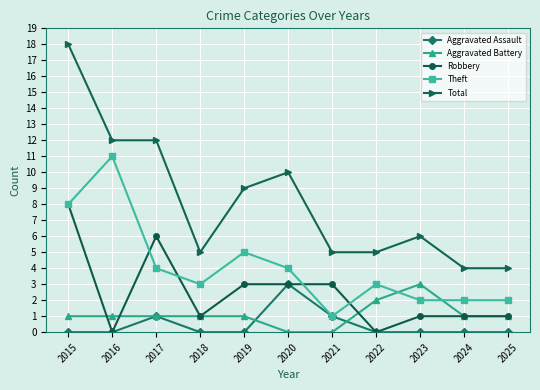

How many series are shown in this chart?

5